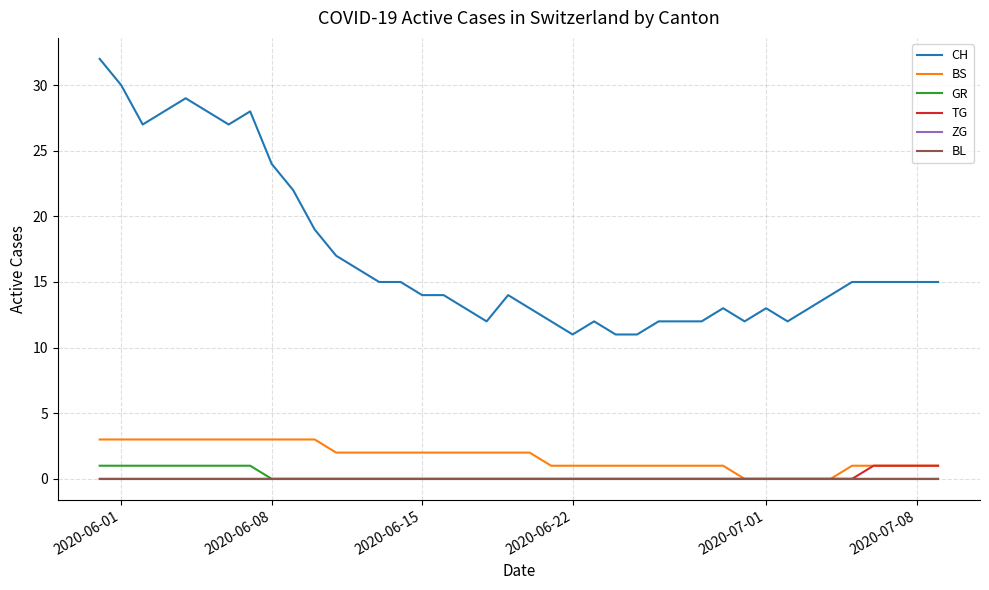

Is this an area chart (filled region under the line)?

No